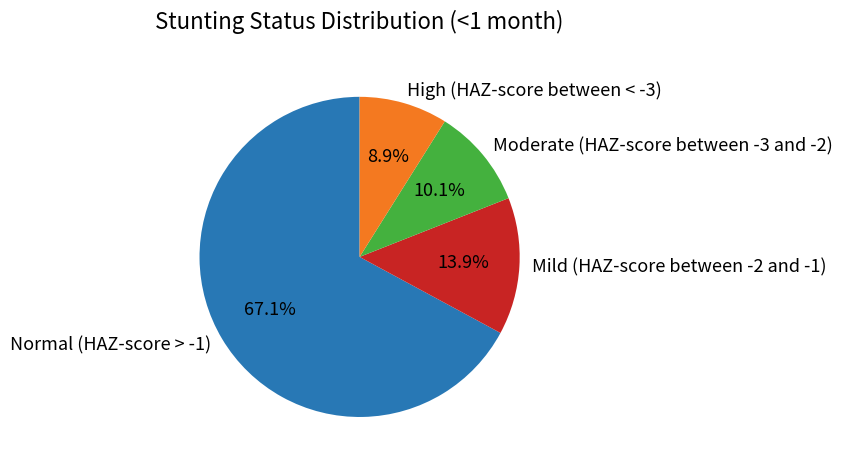

To the nearest percent, what percentage of the pie is Normal (HAZ-score > -1)?

67%